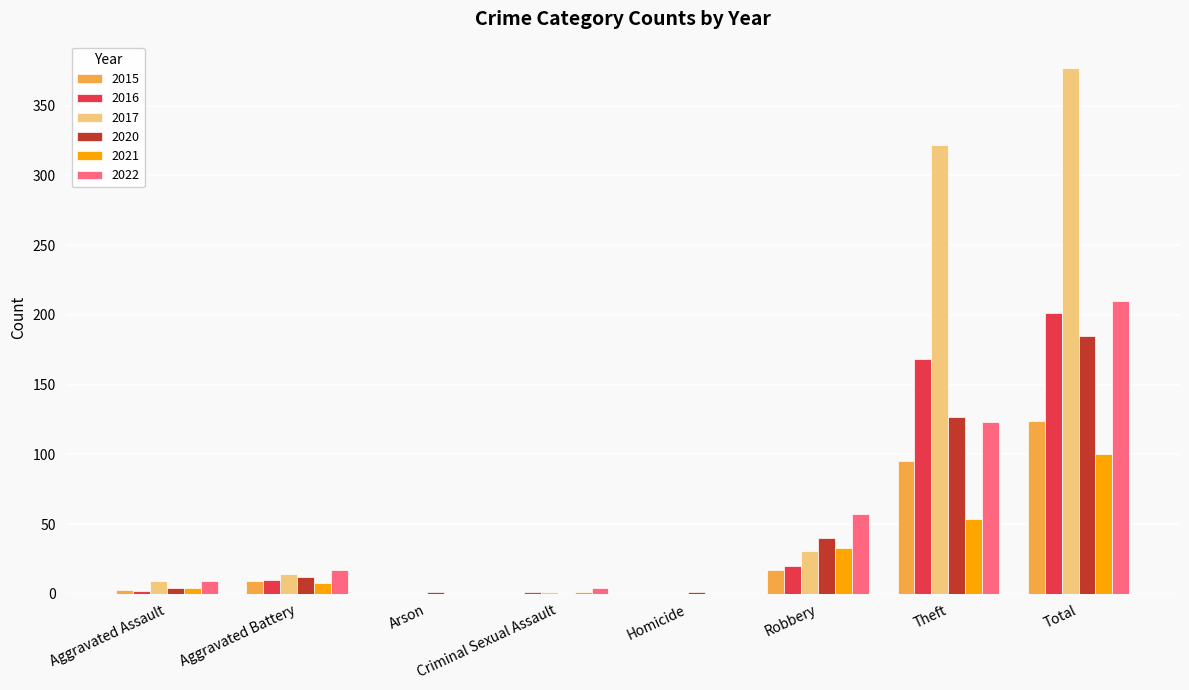

Which series has the largest total across all categories?

2017